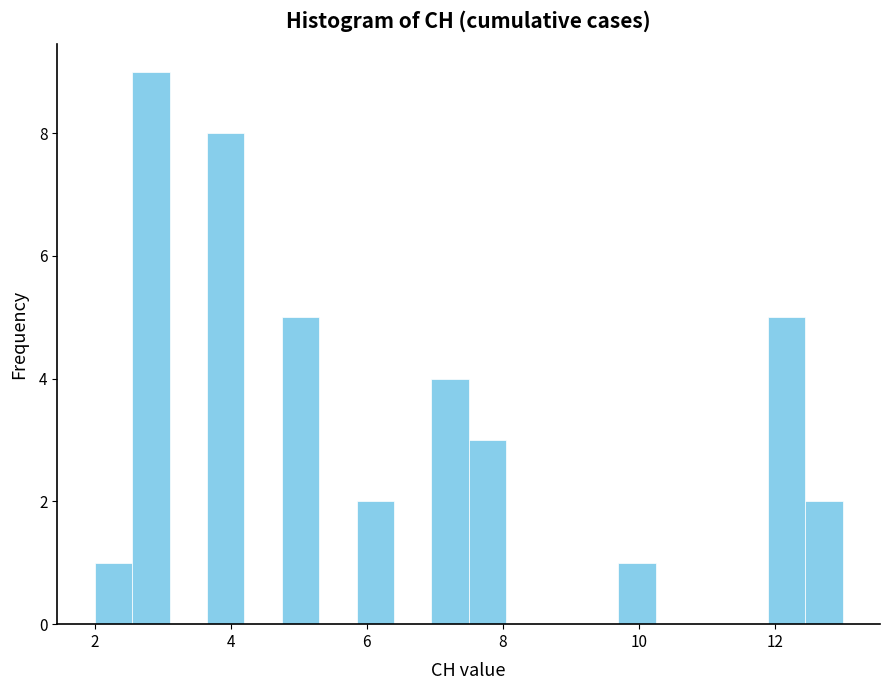

Read against the x-axis, roughly where is the centre of the tallest bar?

2.8